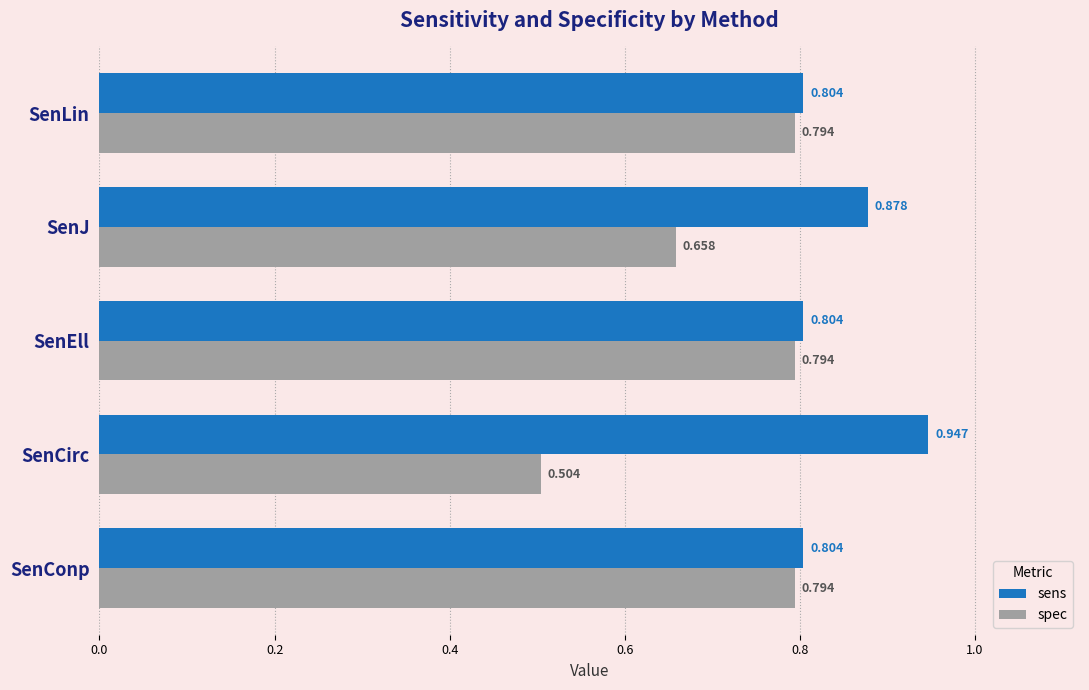

At which label is spec closest to 0?

SenCirc